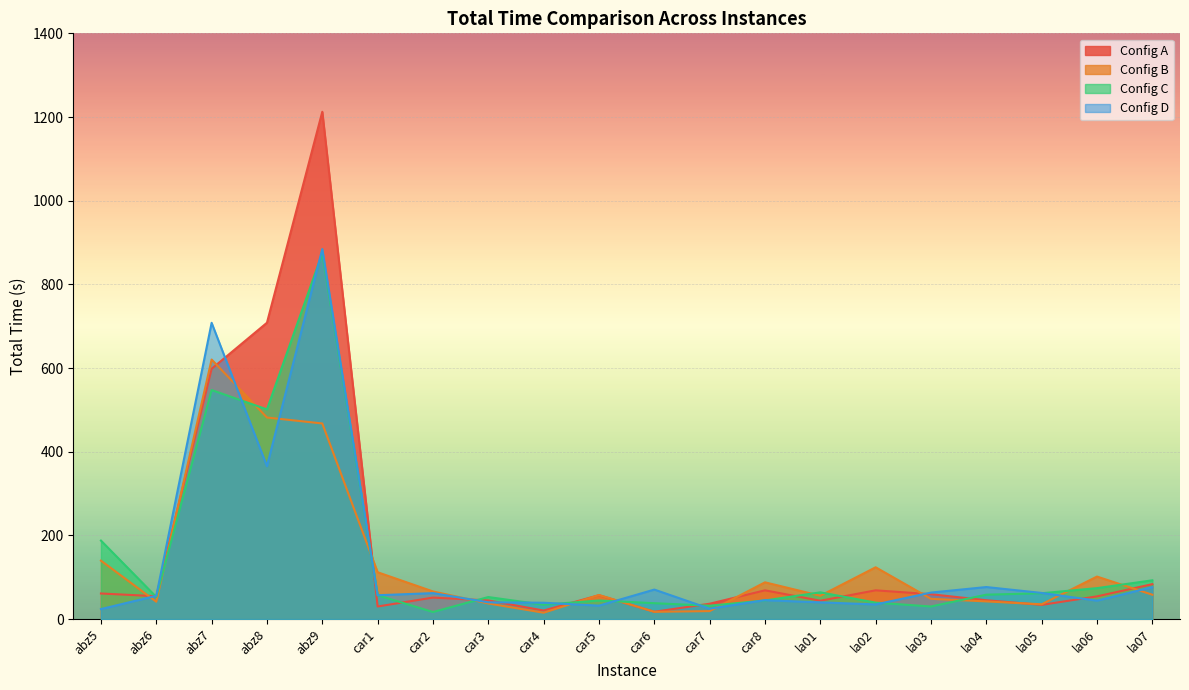

Which series has the widest spread of values?

Config A